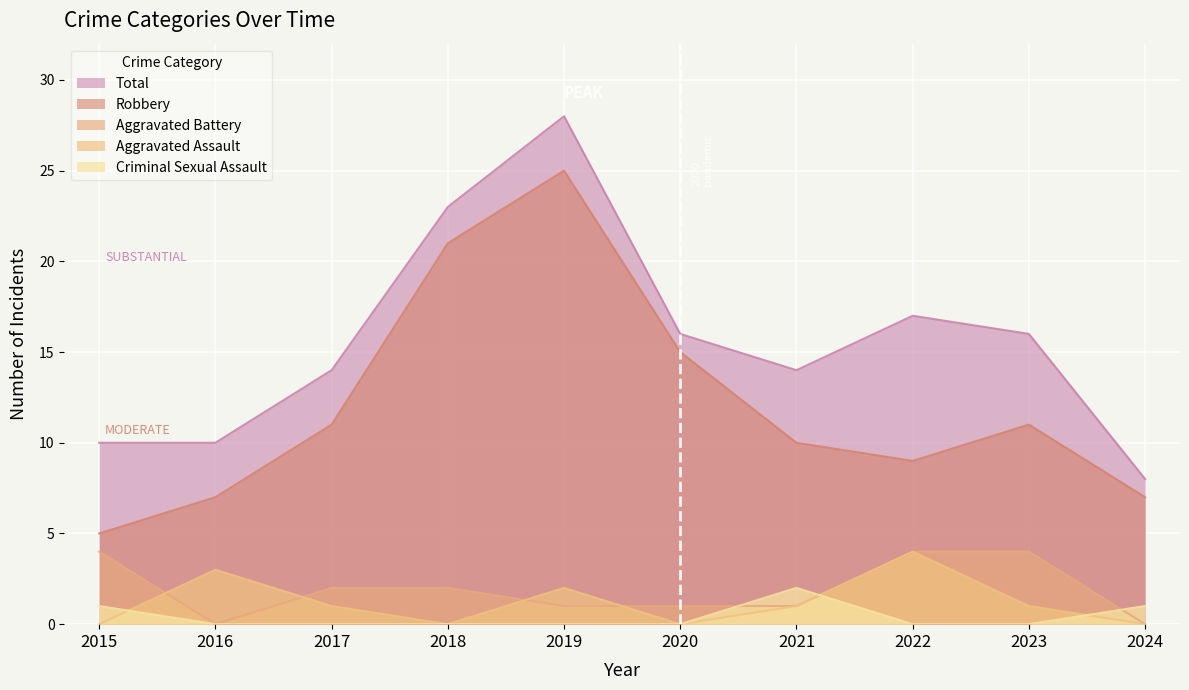

Reading right to left, transcribe all the data shown in this chart.

Aggravated Assault: 2024=0	2023=1	2022=4	2021=1	2020=0	2019=2	2018=0	2017=1	2016=3	2015=0
Aggravated Battery: 2024=0	2023=4	2022=4	2021=1	2020=1	2019=1	2018=2	2017=2	2016=0	2015=4
Criminal Sexual Assault: 2024=1	2023=0	2022=0	2021=2	2020=0	2019=0	2018=0	2017=0	2016=0	2015=1
Robbery: 2024=7	2023=11	2022=9	2021=10	2020=15	2019=25	2018=21	2017=11	2016=7	2015=5
Total: 2024=8	2023=16	2022=17	2021=14	2020=16	2019=28	2018=23	2017=14	2016=10	2015=10